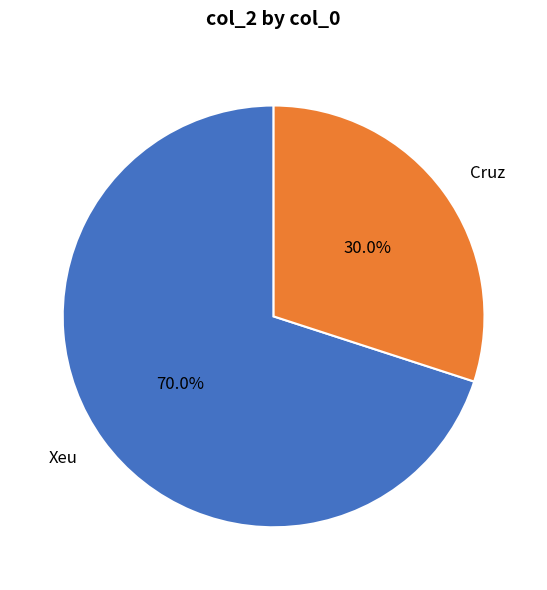

To the nearest percent, what portion does Xeu represent?

70%